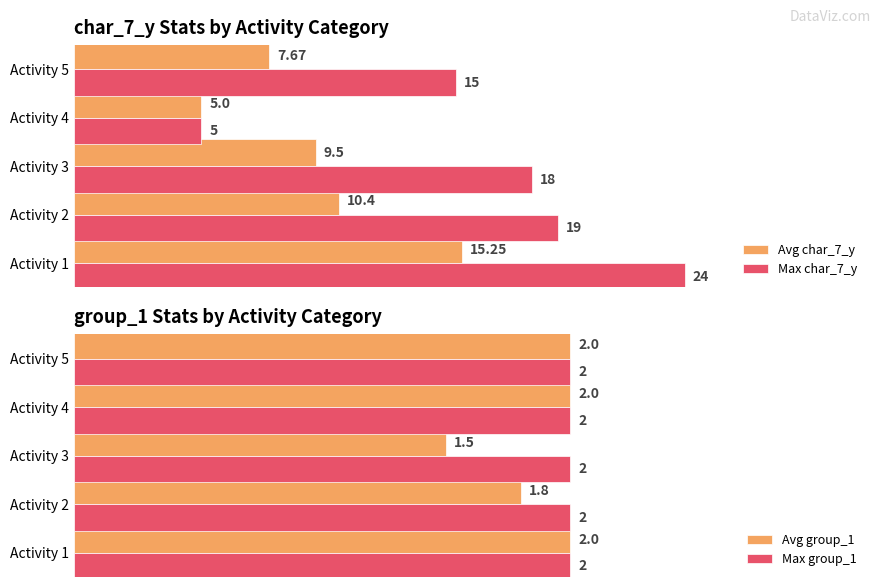

List the labels in order of Max char_7_y value, smallest first.

Activity 4, Activity 5, Activity 3, Activity 2, Activity 1